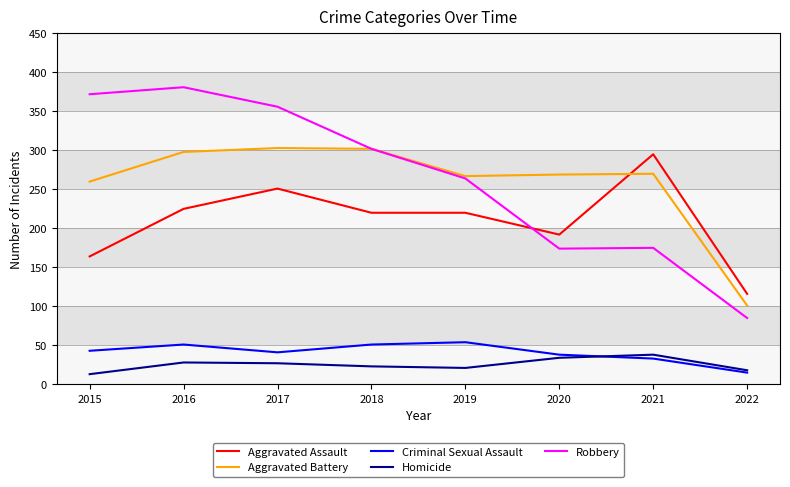

How many distinct data groups are displayed?

5